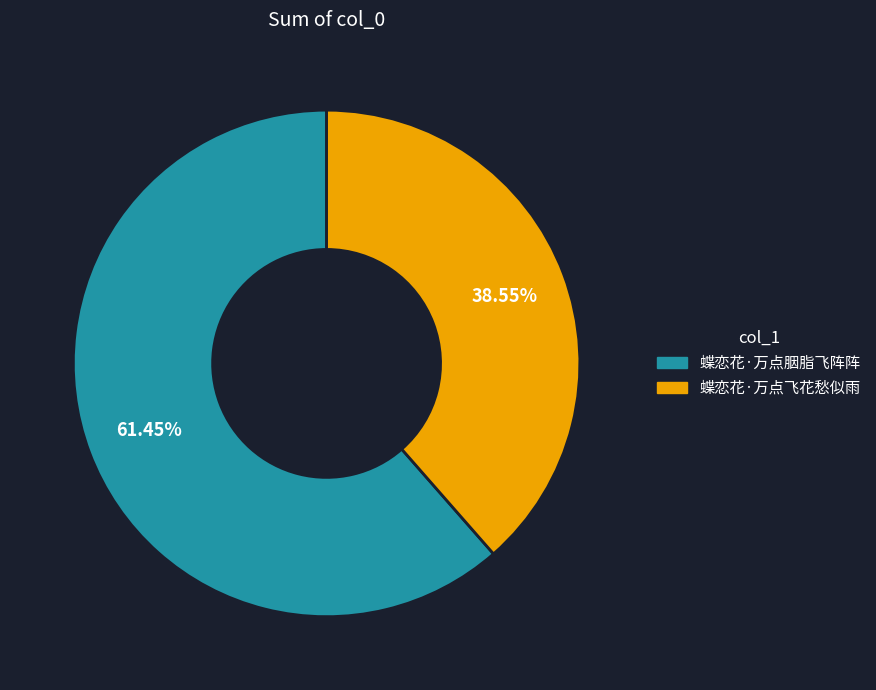

Which has a higher value, 蝶恋花·万点飞花愁似雨 or 蝶恋花·万点胭脂飞阵阵?

蝶恋花·万点胭脂飞阵阵